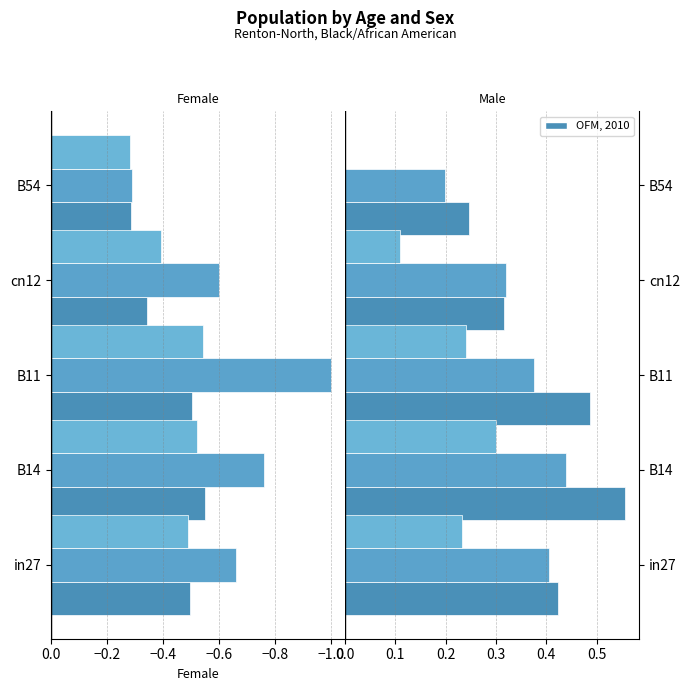

Is the value of job291 scenario0 541 at B54 greater than the value of job290 scenario1 540 at cn12?

No